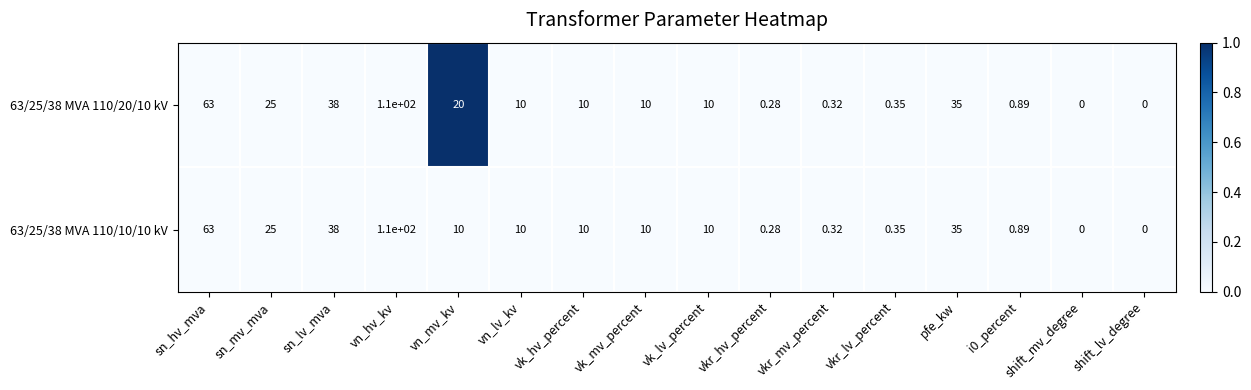

Which category has the highest value across all series?

vn_hv_kv